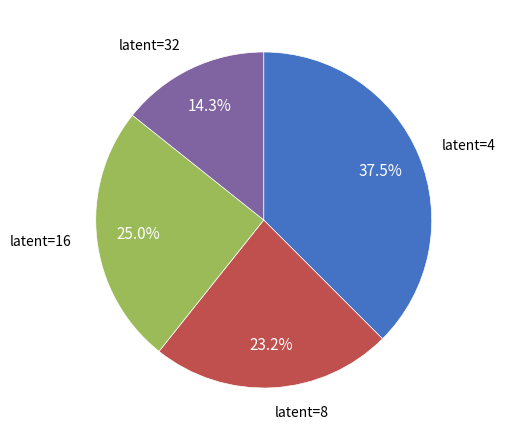

Is there any slice that represents more than half of the pie?

No